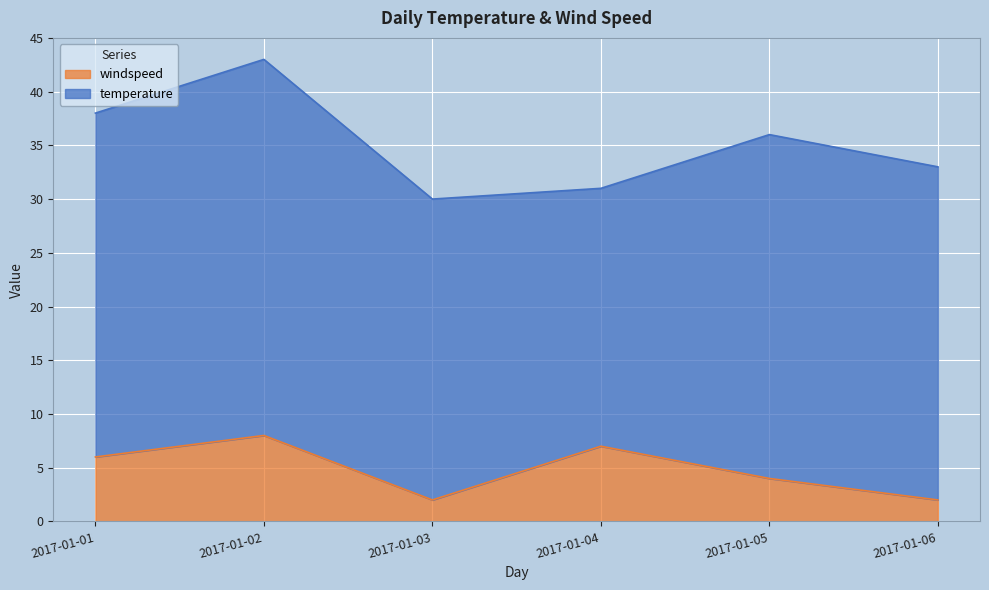

Reading left to right, extract all data points from this chart.

2017-01-01=6	2017-01-02=8	2017-01-03=2	2017-01-04=7	2017-01-05=4	2017-01-06=2